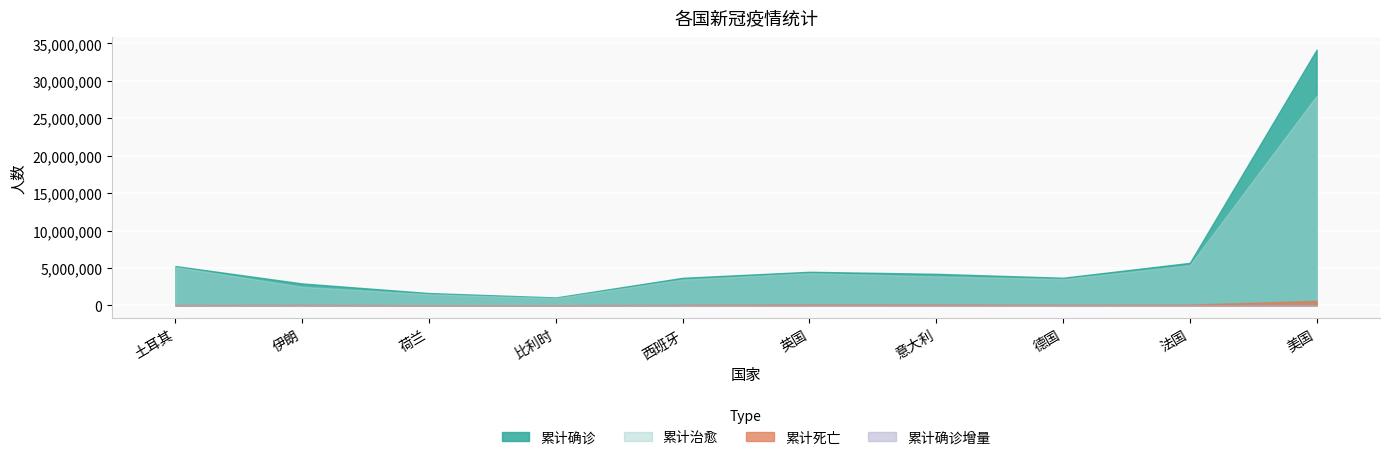

At 美国, list the series in order from largest to smallest.

累计确诊, 累计治愈, 累计死亡, 累计确诊增量